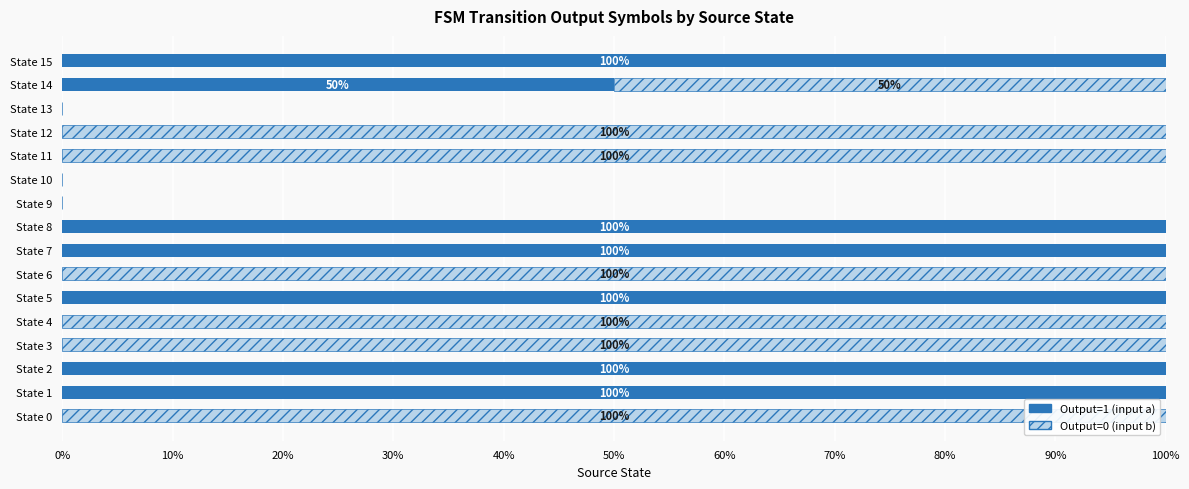

What is the total value across all series at State 6?

100